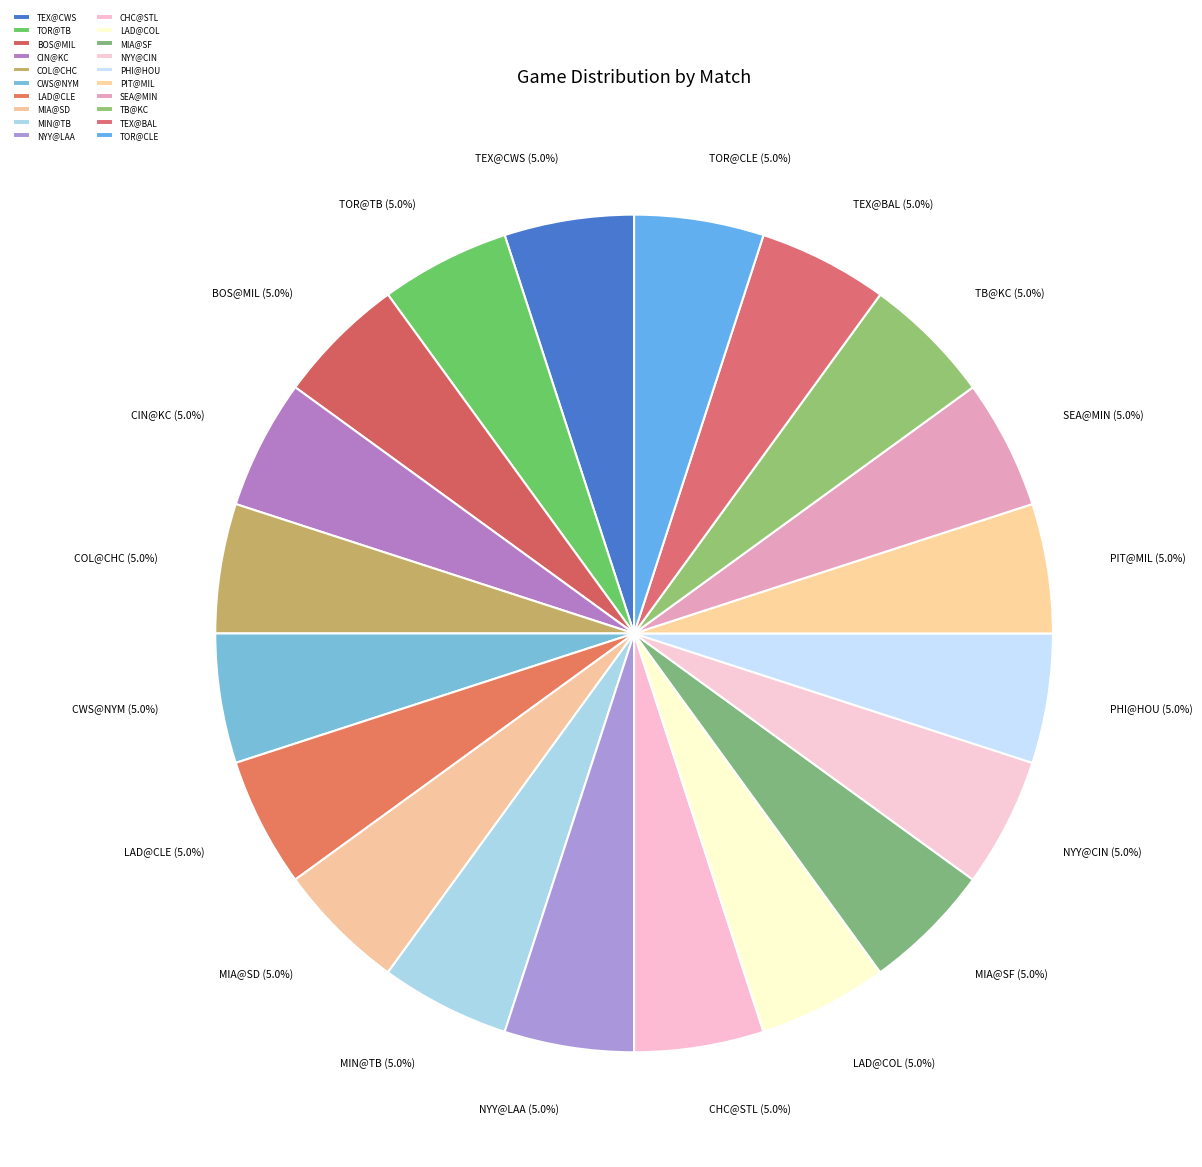

What is the ratio of the value at TEX@BAL to the value at NYY@LAA?

1.0